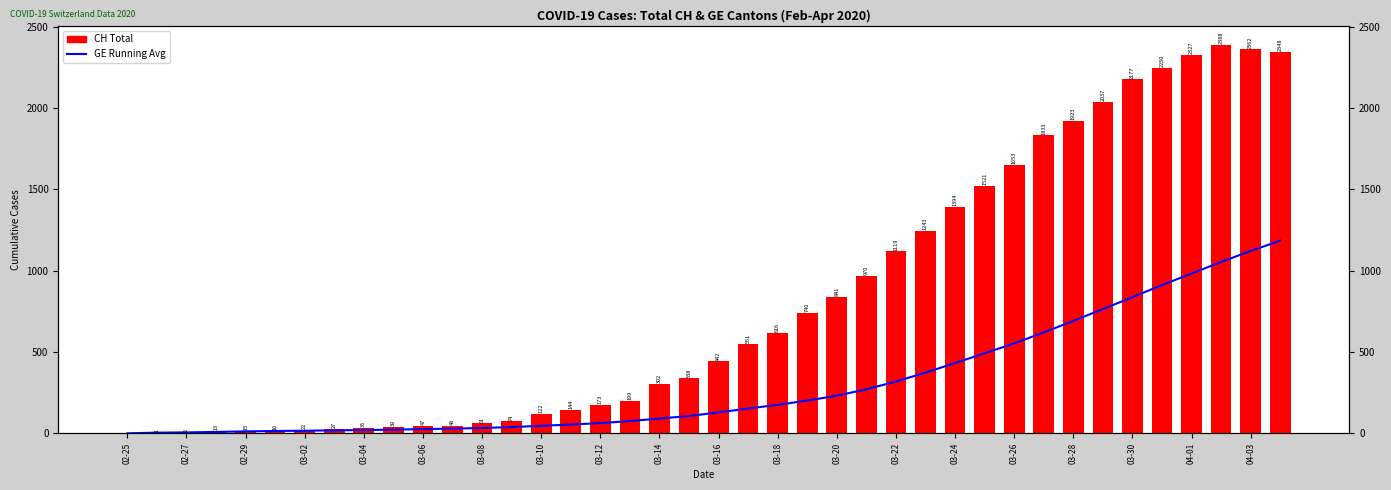

Reading left to right, what are all the values shown in this chart?

GE running avg: 0.0	4.3	5.8	8.7	12.2	14.5	16.2	18.5	20.3	22.6	26.1	29.0	32.8	38.5	46.4	54.4	62.9	75.4	91.1	106.6	128.8	152.6	175.5	201.5	231.4	271.0	318.7	373.8	432.3	492.7	553.1	620.9	691.5	764.5	837.6	912.2	983.0	1054.2	1121.8	1185.3
CH: 0.0	1.0	2.0	13.0	15.0	16.0	22.0	27.0	35.0	39.0	47.0	48.0	61.0	74.0	122.0	144.0	173.0	199.0	302.0	338.0	442.0	551.0	616.0	740.0	841.0	970.0	1119.0	1243.0	1394.0	1521.0	1653.0	1833.0	1923.0	2037.0	2177.0	2250.0	2327.0	2388.0	2362.0	2348.0